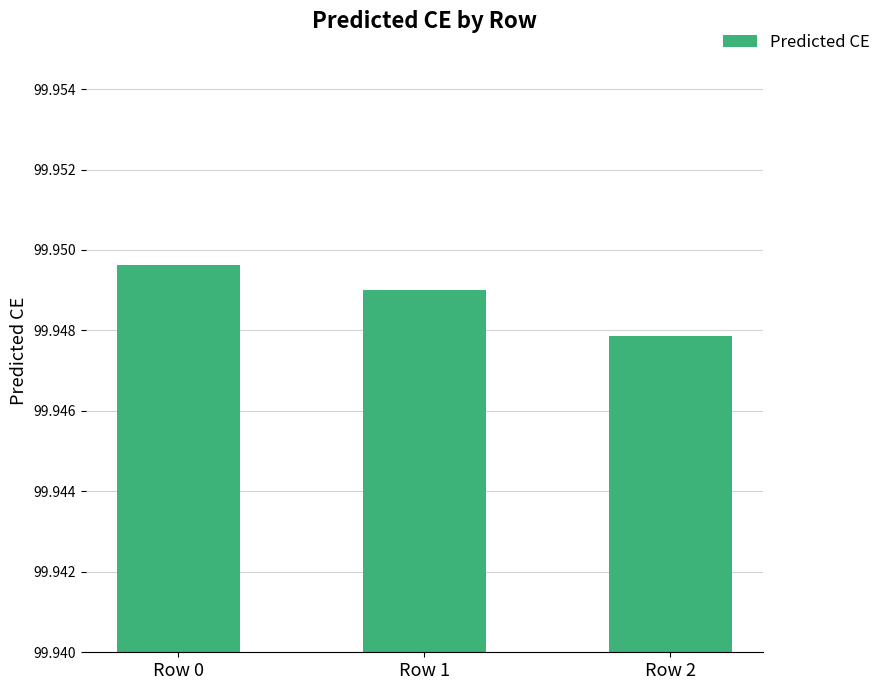

List the labels in order of value, smallest first.

Row 2, Row 1, Row 0